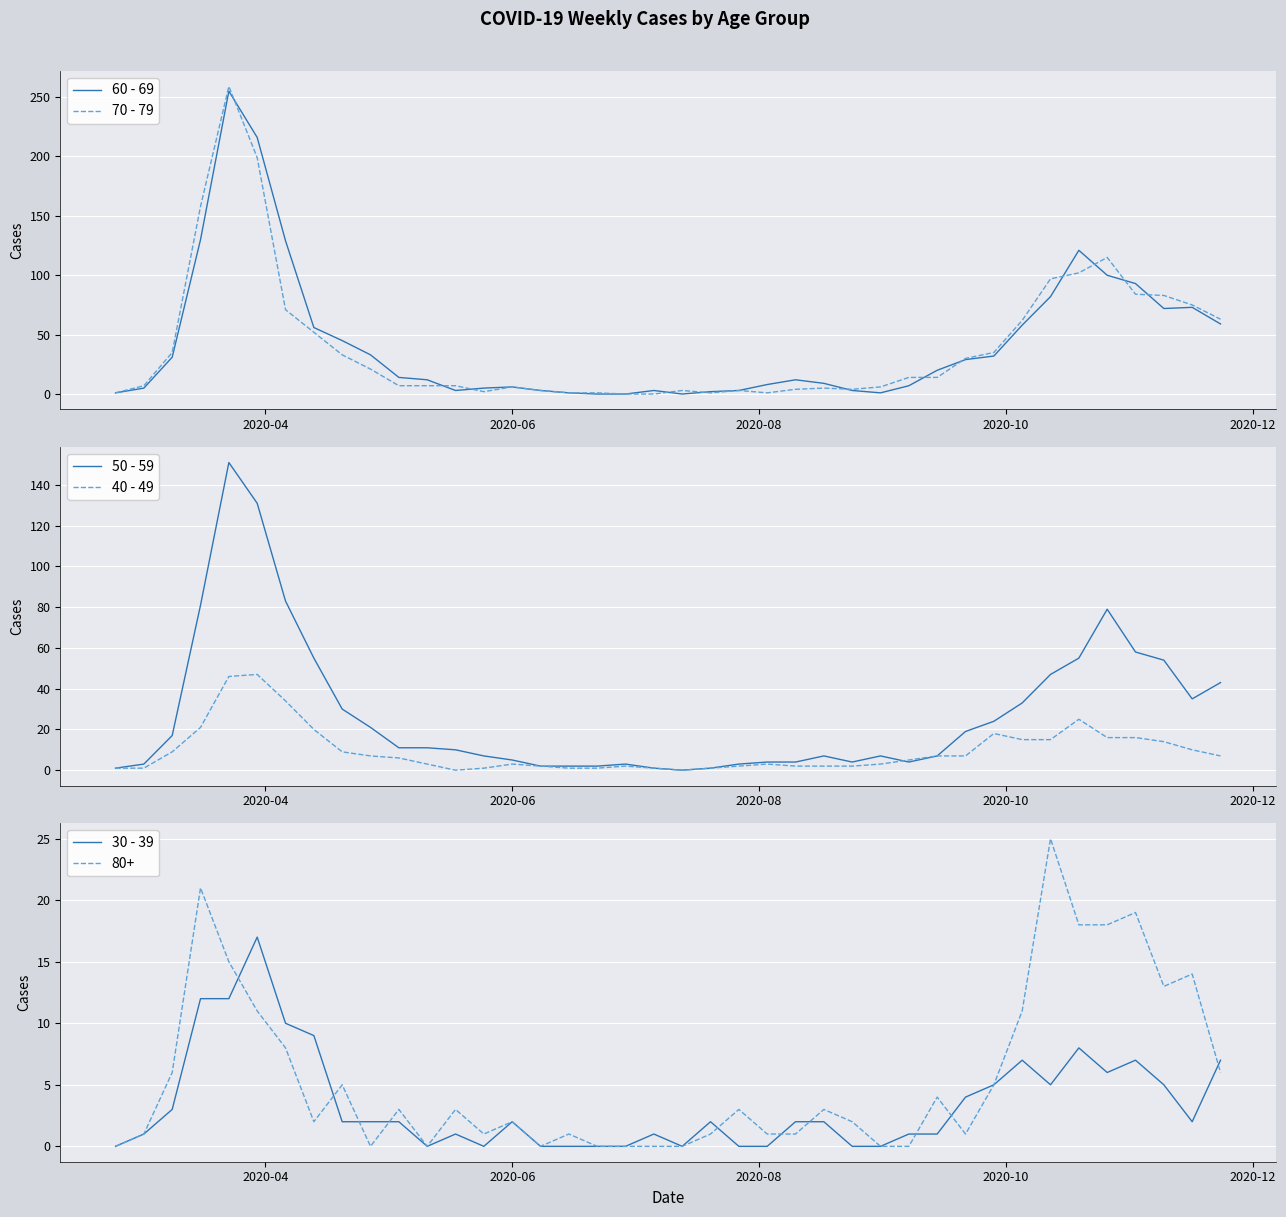

What is the maximum value for 30 - 39?

17